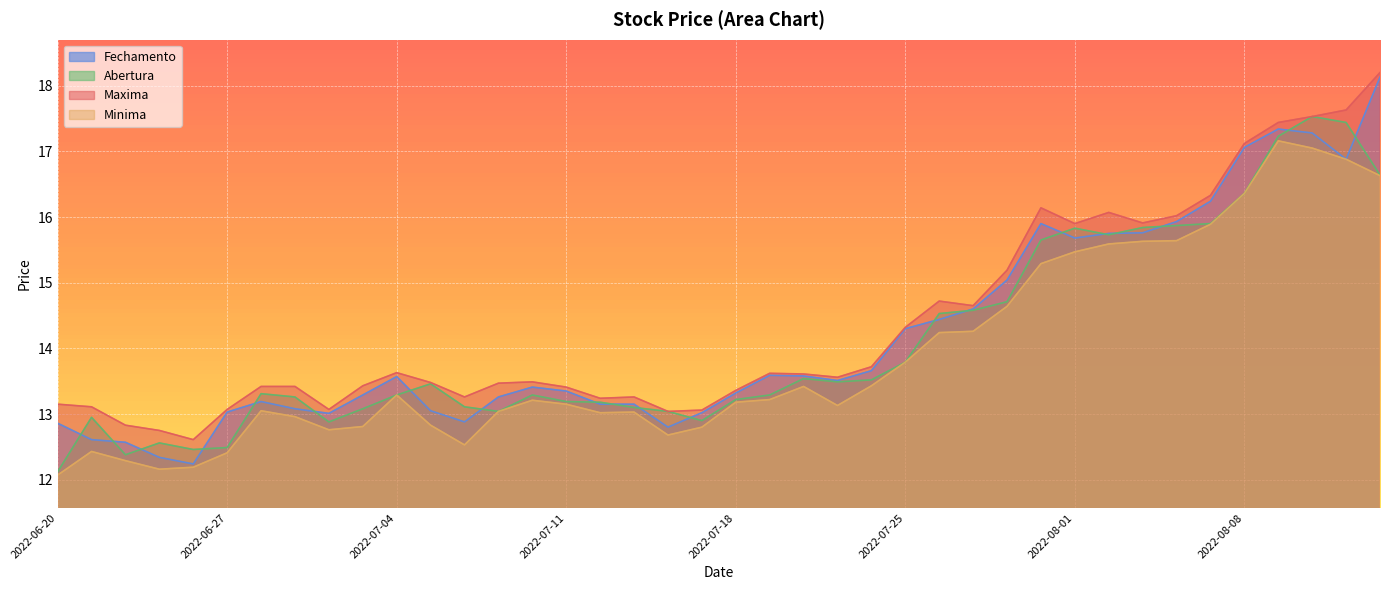

The value of Maxima at 2022-06-29 is 6.9. True or false?

False